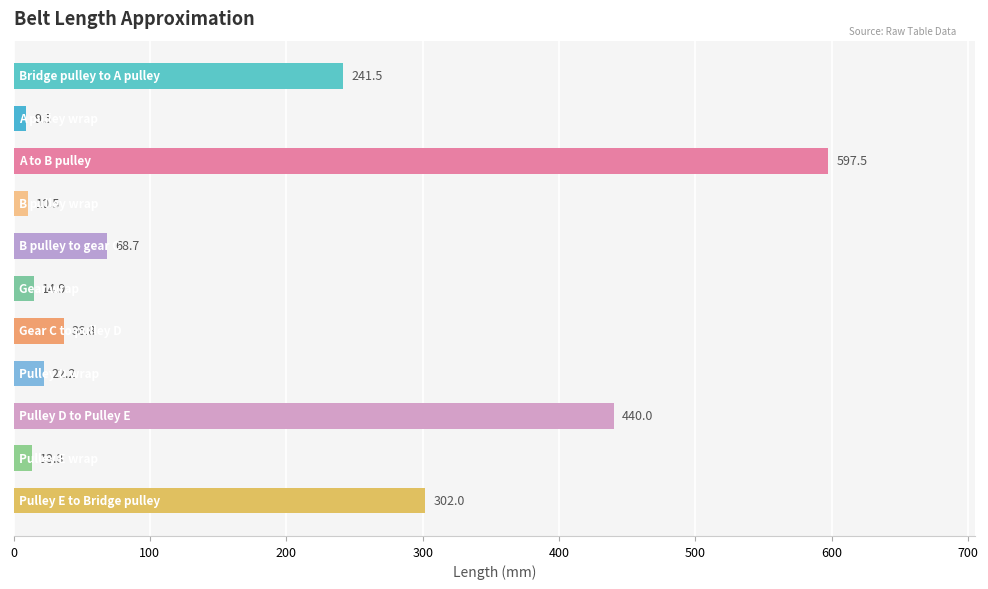

What is the smallest value displayed?

9.5